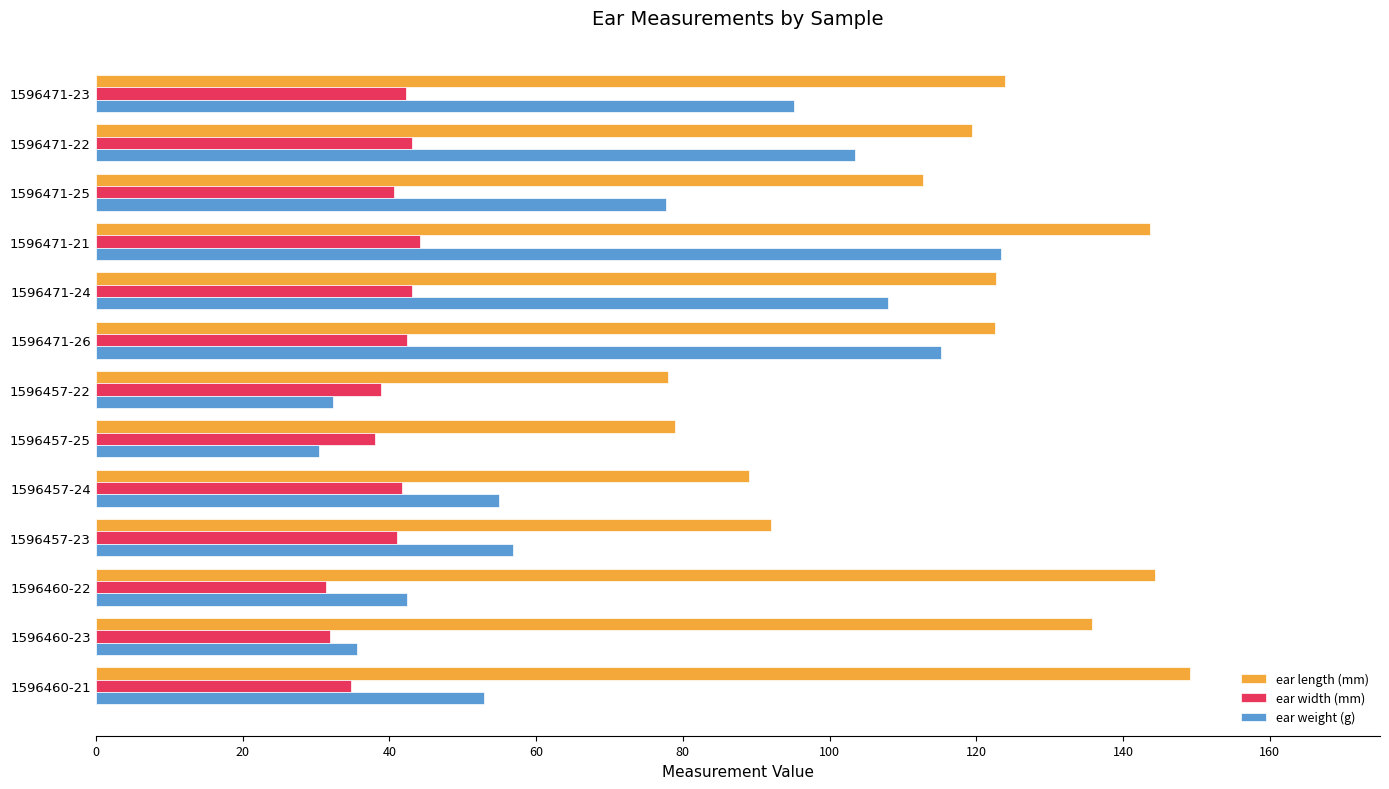

What is the average value of the ear length (mm) series?

116.3